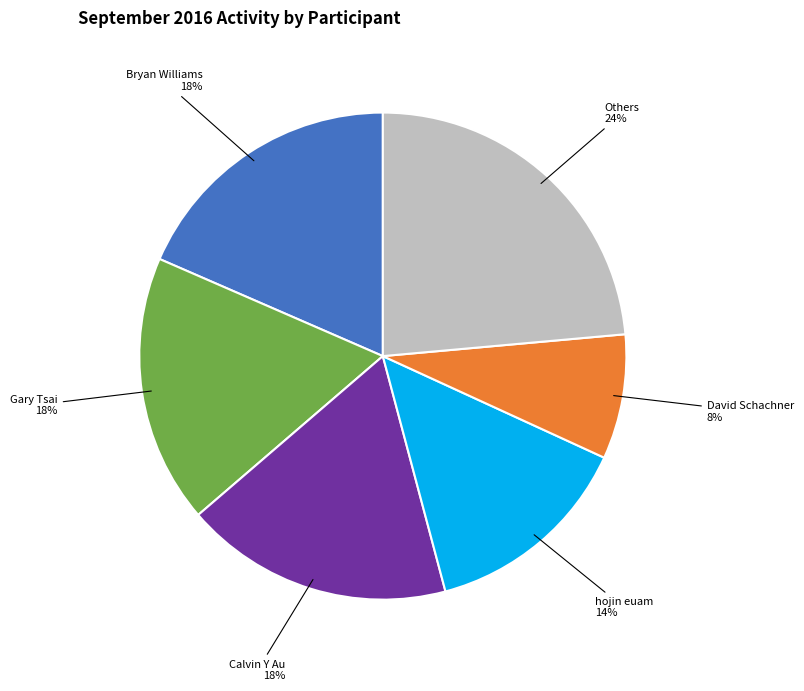

To the nearest percent, what is the average slice percentage?

17%